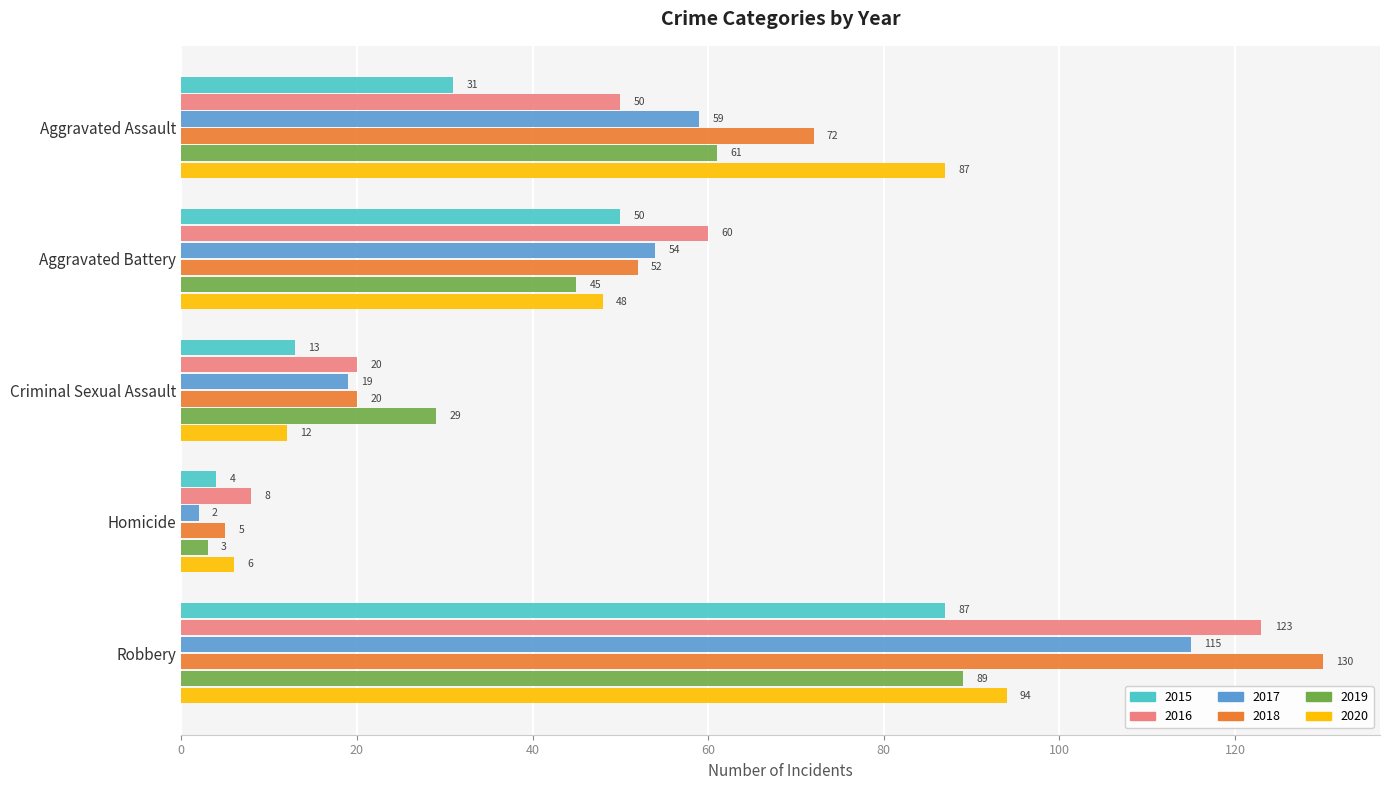

True or false: 2020 has a value of 19 at Criminal Sexual Assault.

False